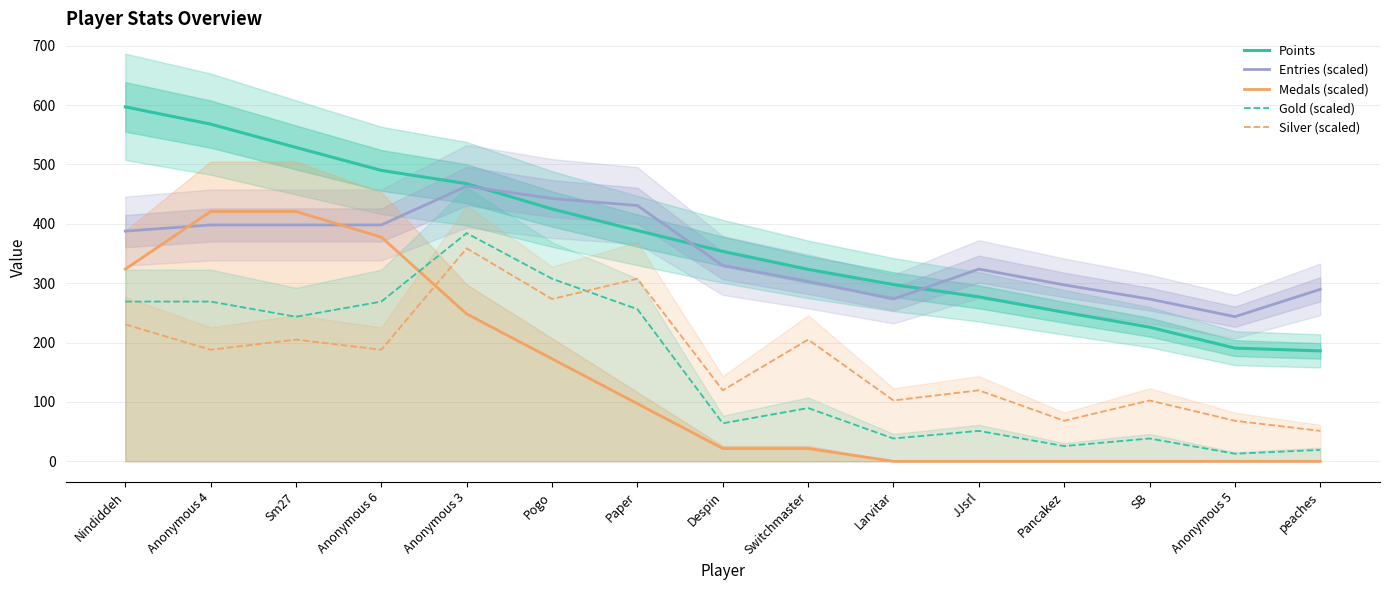

What is the difference between the maximum and minimum values in the Entries (scaled) series?

219.9